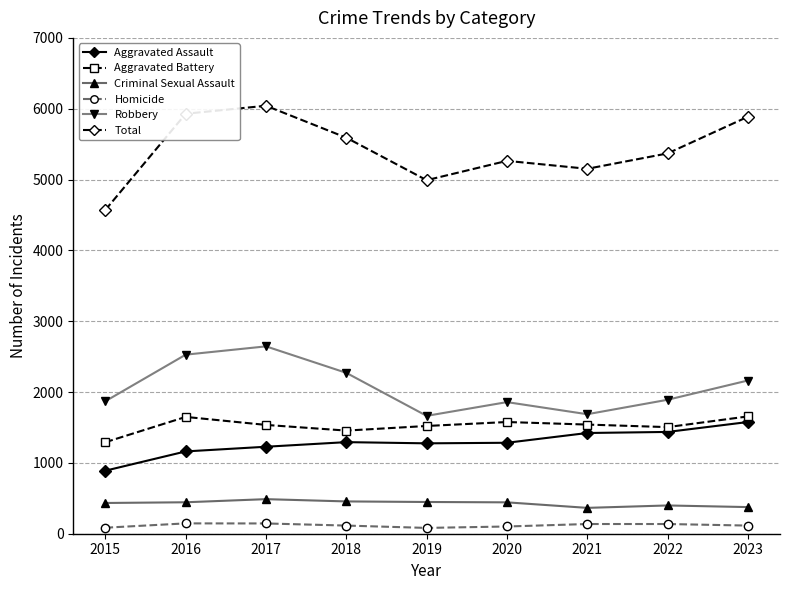

True or false: Homicide has a value of 115 at 2023.

True